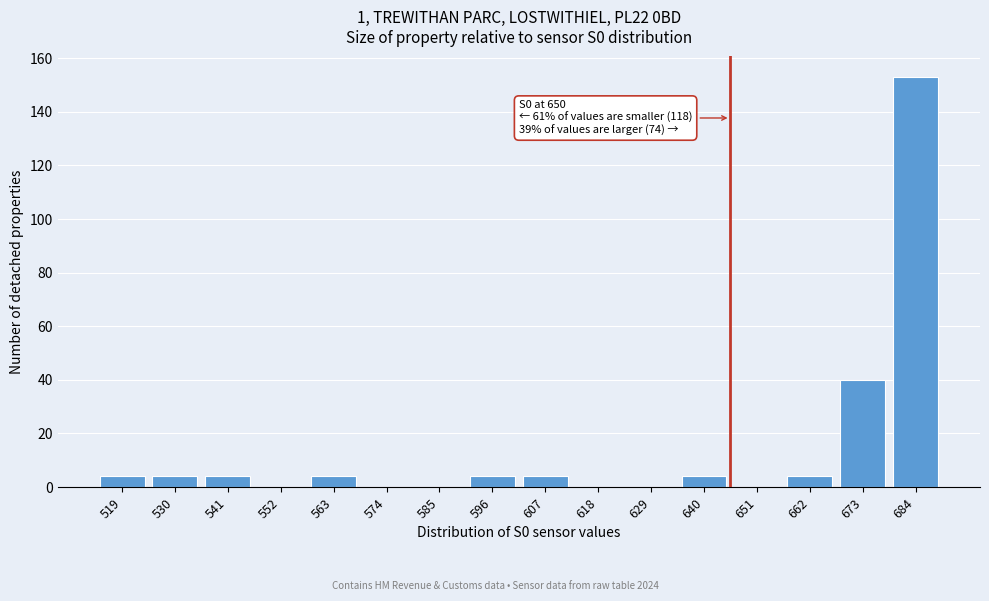

Reading right to left, extract all data points from this chart.

684=153	673=40	662=4	651=0	640=4	629=0	618=0	607=4	596=4	585=0	574=0	563=4	552=0	541=4	530=4	519=4